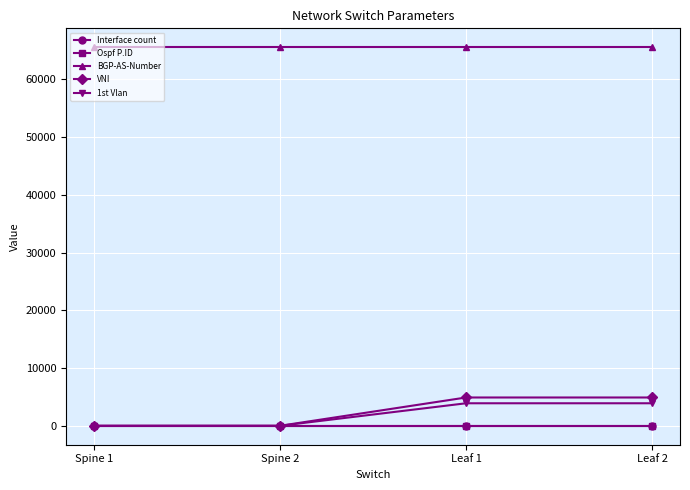

True or false: Interface count and Ospf P.ID intersect in this chart.

False